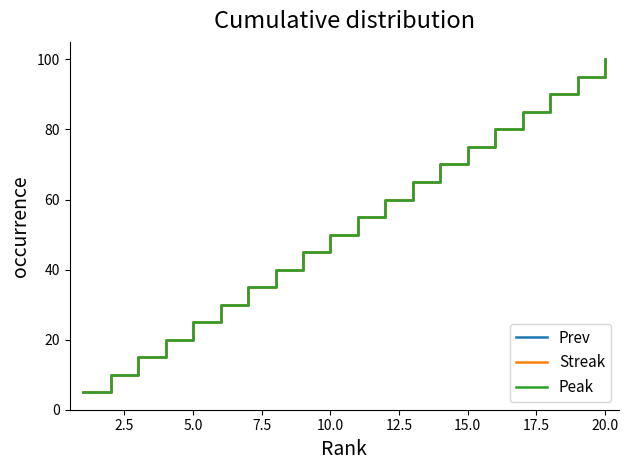

Which series has the largest total across all categories?

Prev